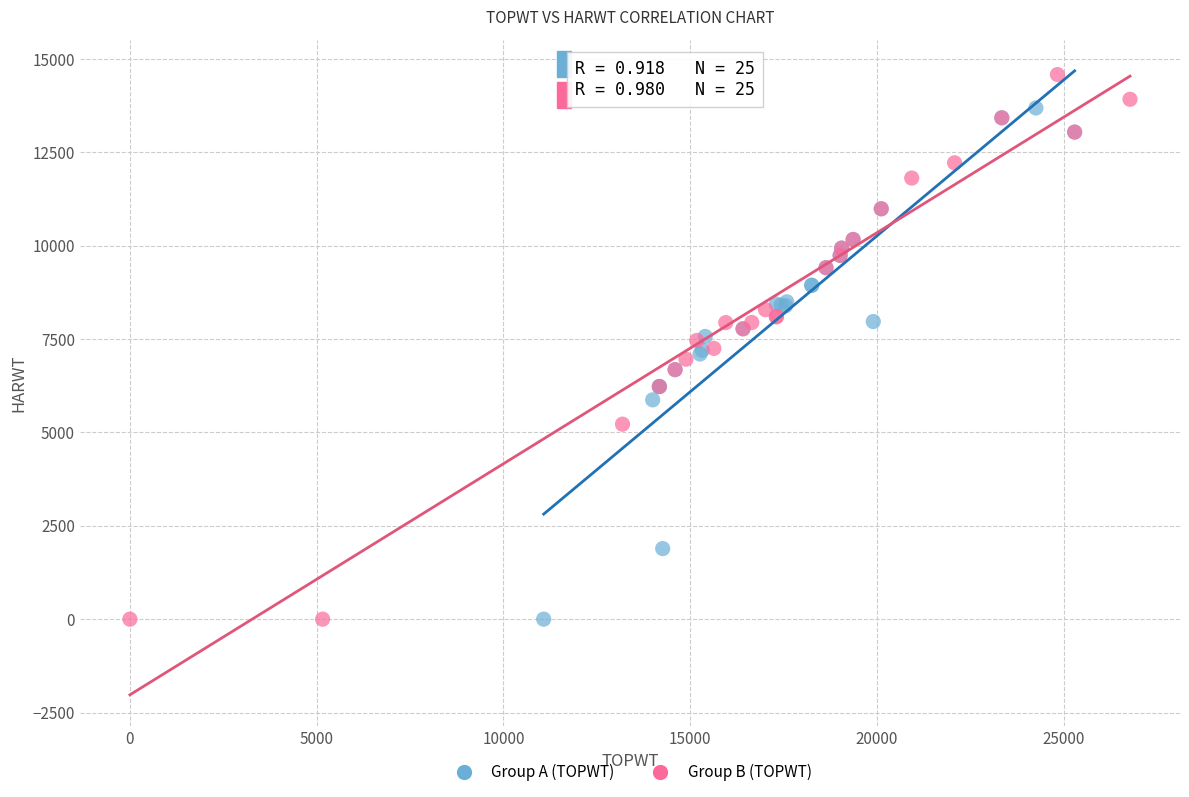

Which series has the largest Y range (max minus min)?

Group B (TOPWT)